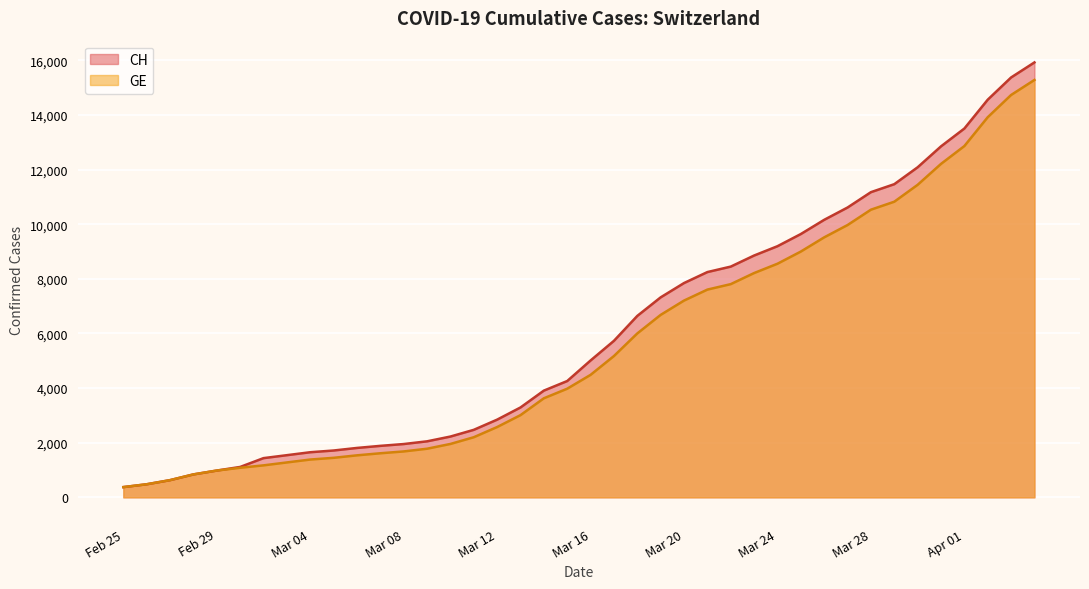

What is the sum of all CH values?

242133